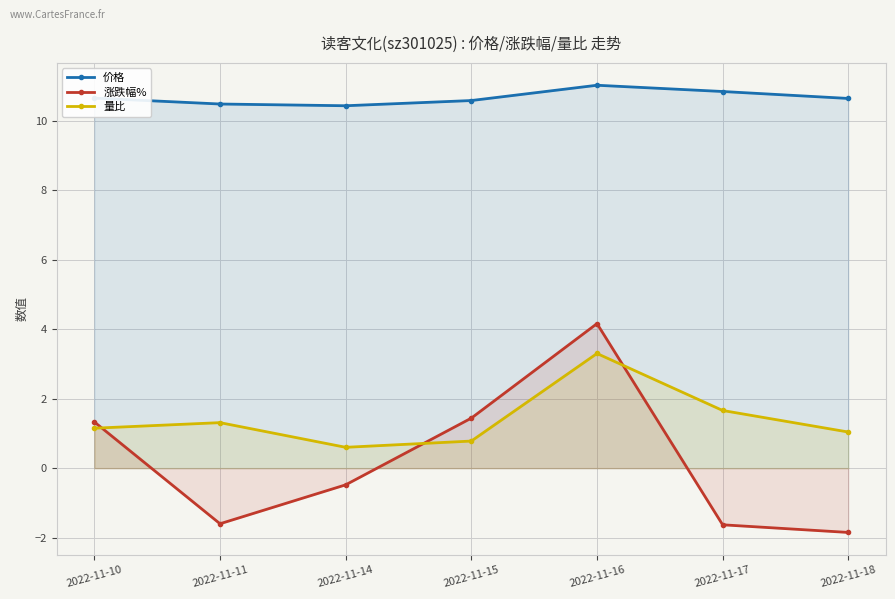

Where is the first local maximum for 涨跌幅%?

2022-11-16